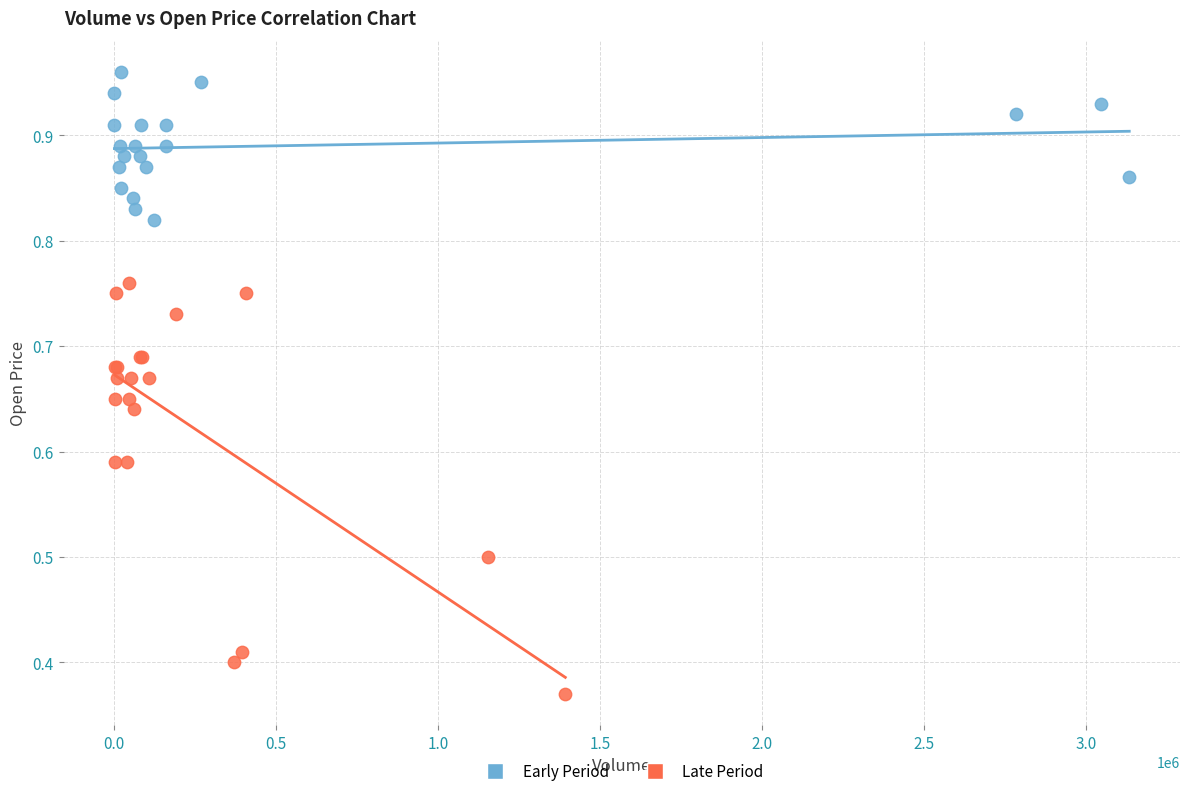

Which series has the largest Y range (max minus min)?

Late Period